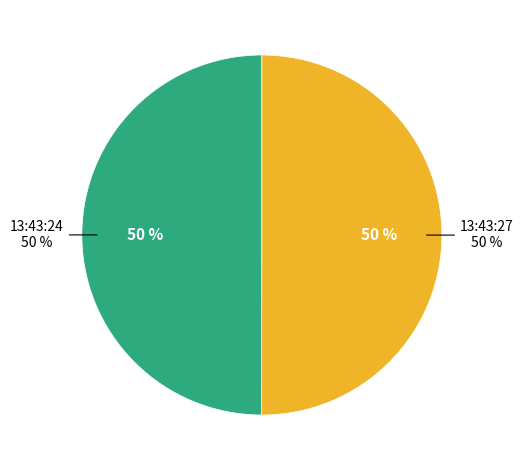

Which slice is the smallest?

13:43:24